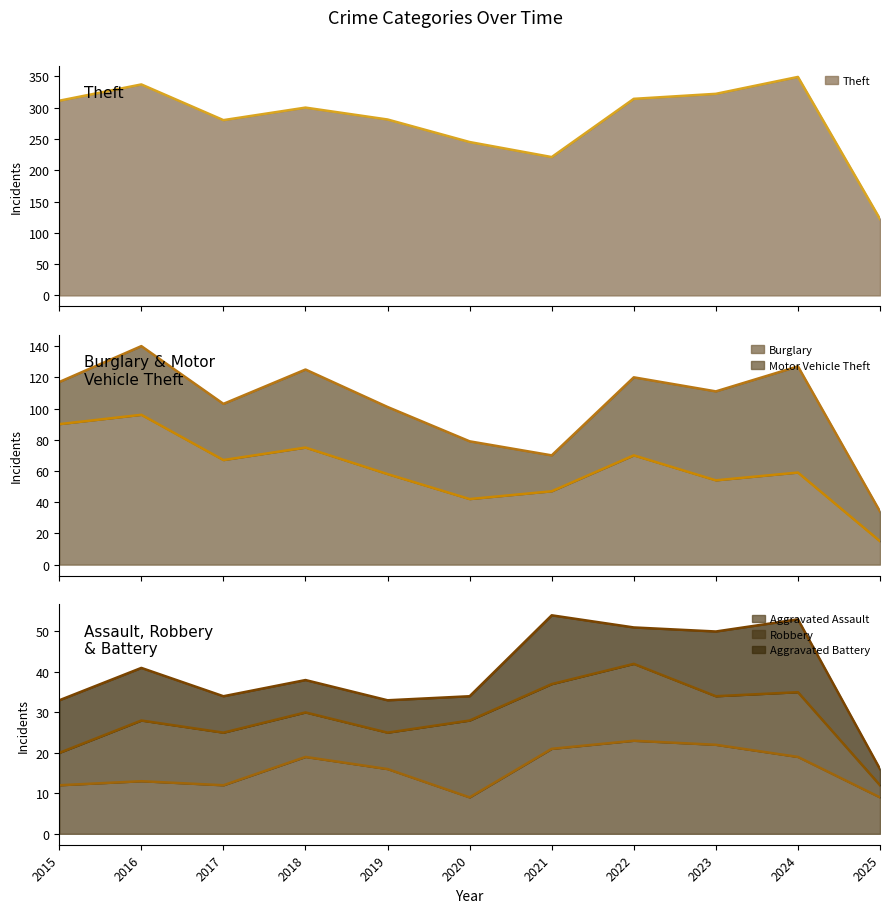

What is the maximum value for Theft?

349